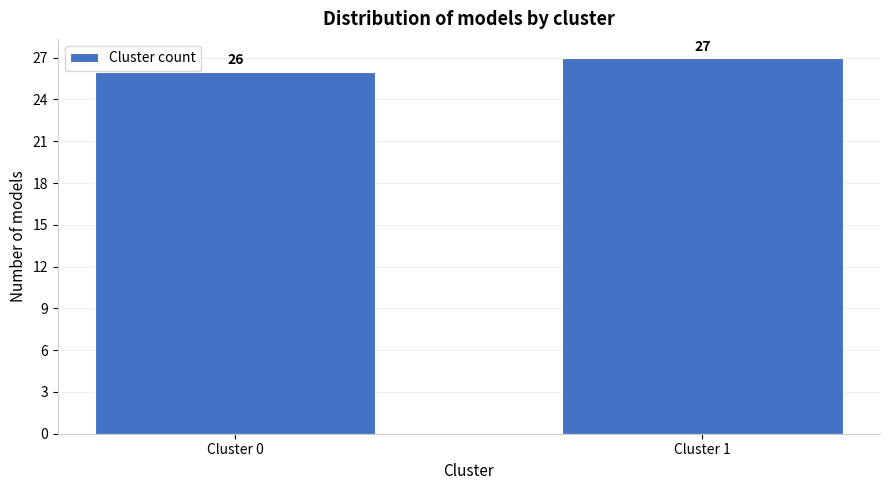

Reading left to right, transcribe all the data shown in this chart.

Cluster 0=26	Cluster 1=27